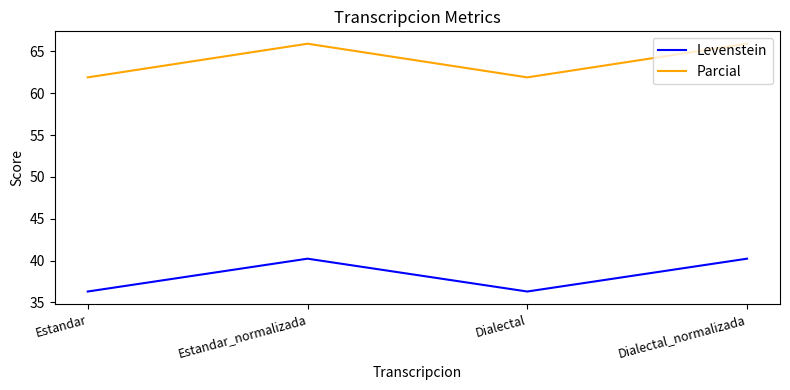

At how many categories does at least one series exceed 56?

4